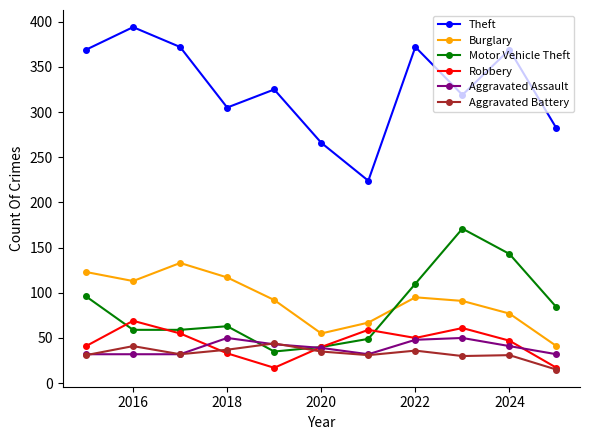

Is this an area chart (filled region under the line)?

No